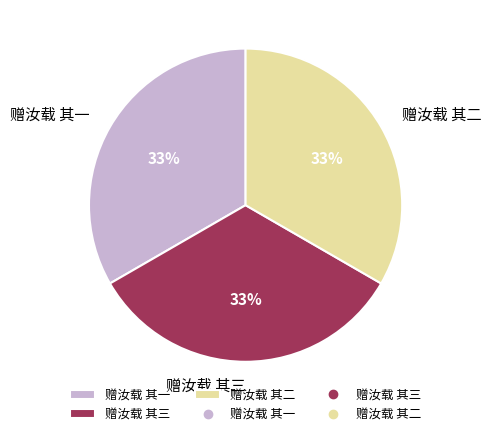

Combined, do 赠汝载 其二 and 赠汝载 其三 account for over 50%?

Yes